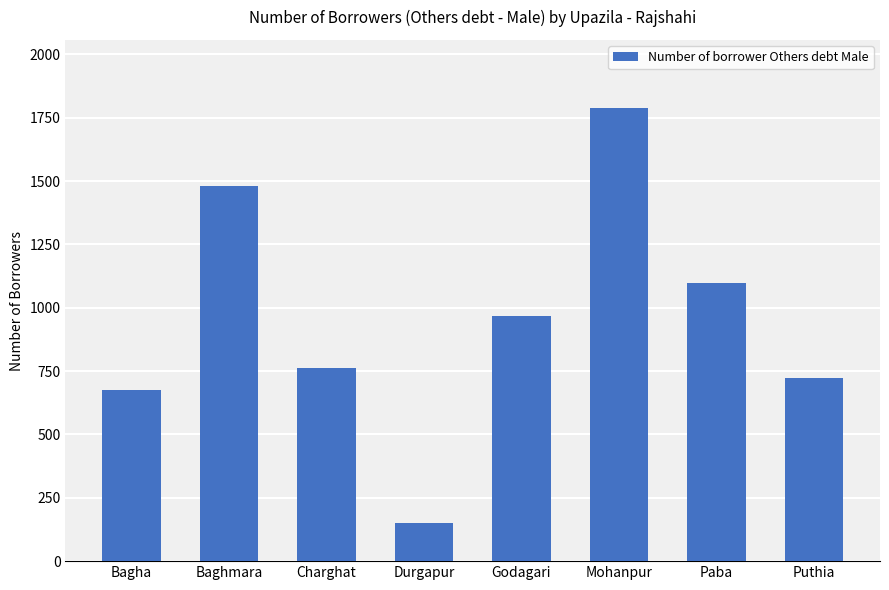

What is the approximate value at Durgapur?

149